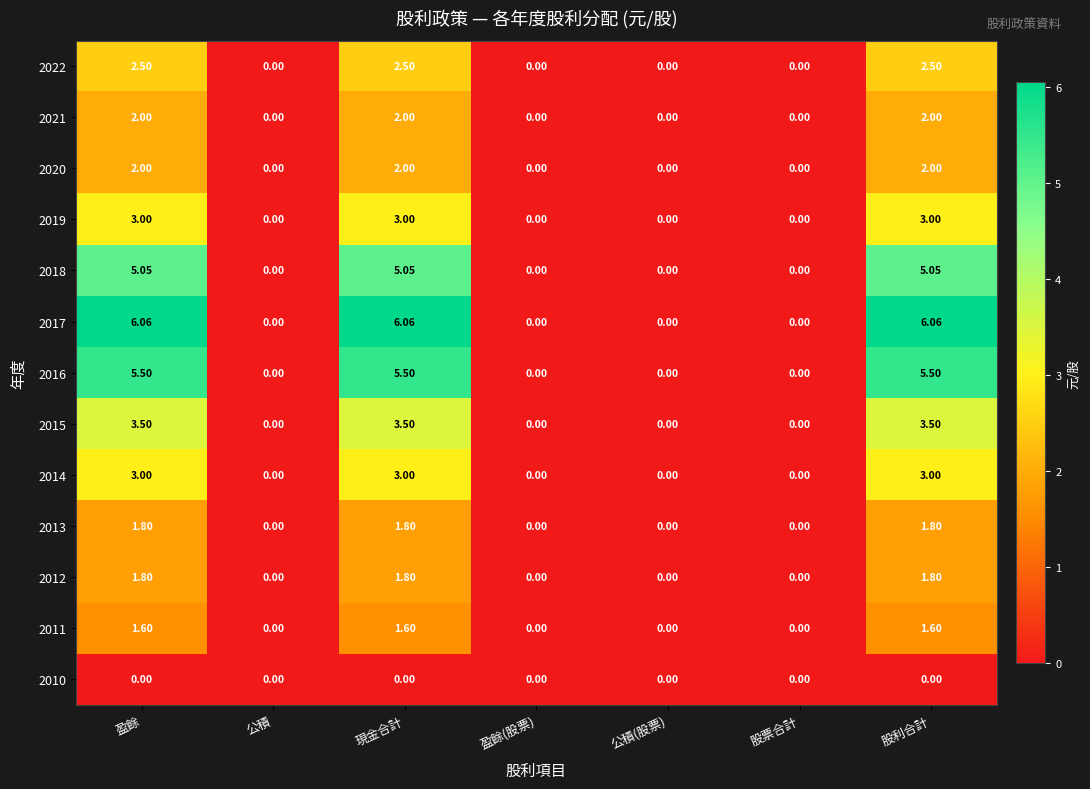

How many data points in 2021 are above 0?

3